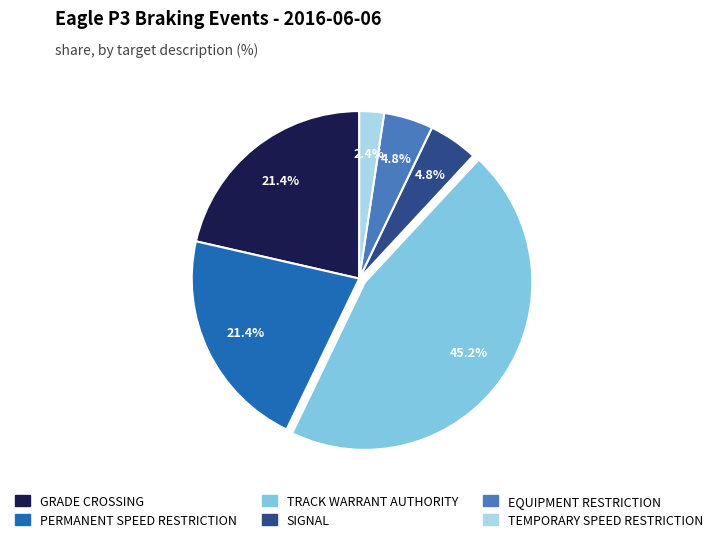

The TEMPORARY SPEED RESTRICTION slice represents 16% of the pie. True or false?

False